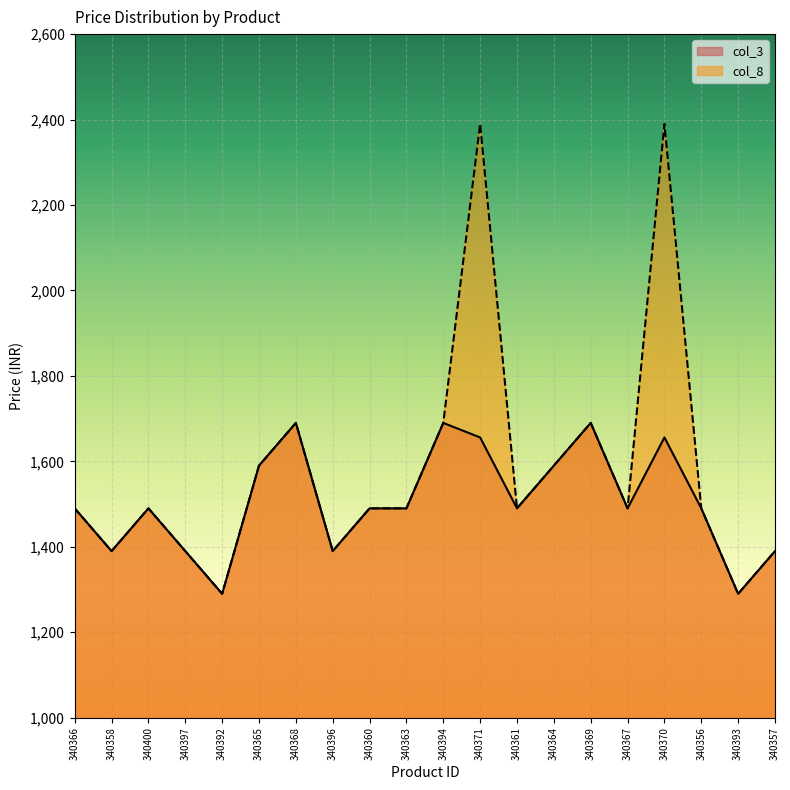

What is the maximum value shown in the chart?

2390